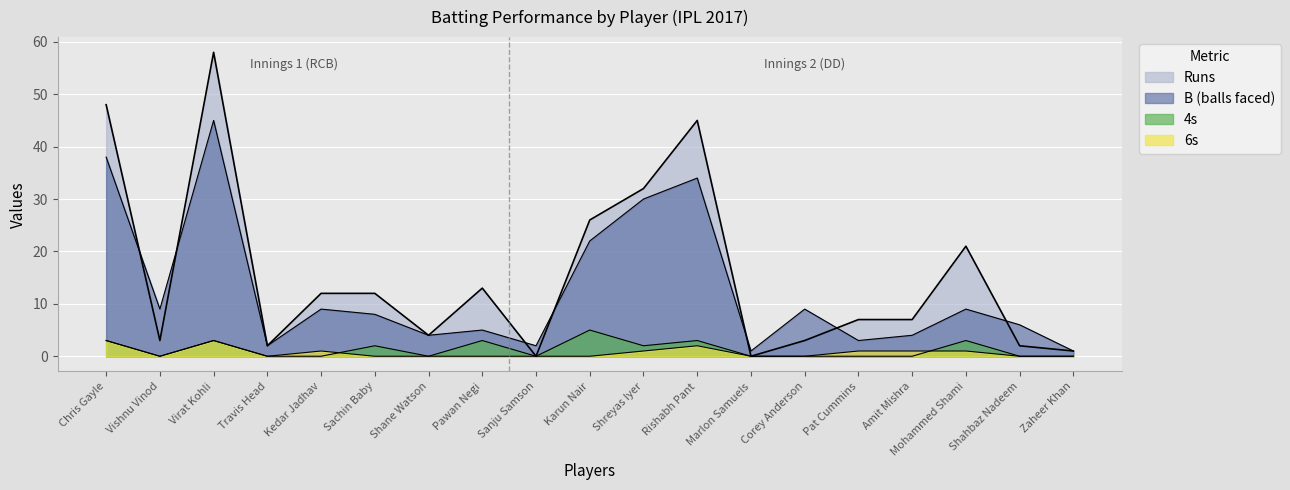

What is the label of the 3rd point from the left?

Virat Kohli